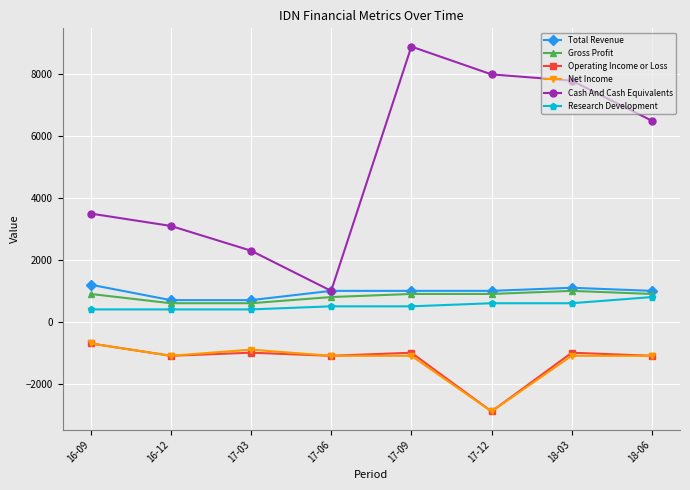

What are all the series names shown in the legend?

Total Revenue, Gross Profit, Operating Income or Loss, Net Income, Cash And Cash Equivalents, Research Development